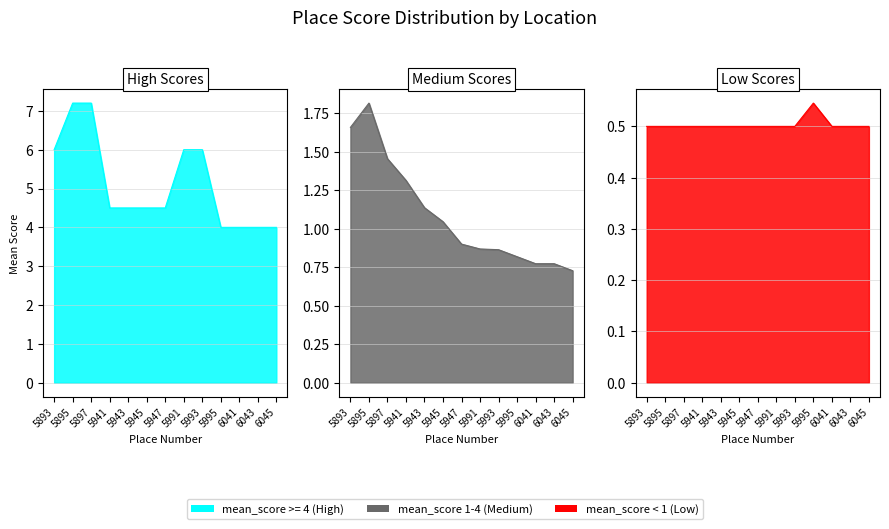

What are all the series names shown in the legend?

mean_score >= 4 (High), mean_score 1-4 (Medium), mean_score < 1 (Low)